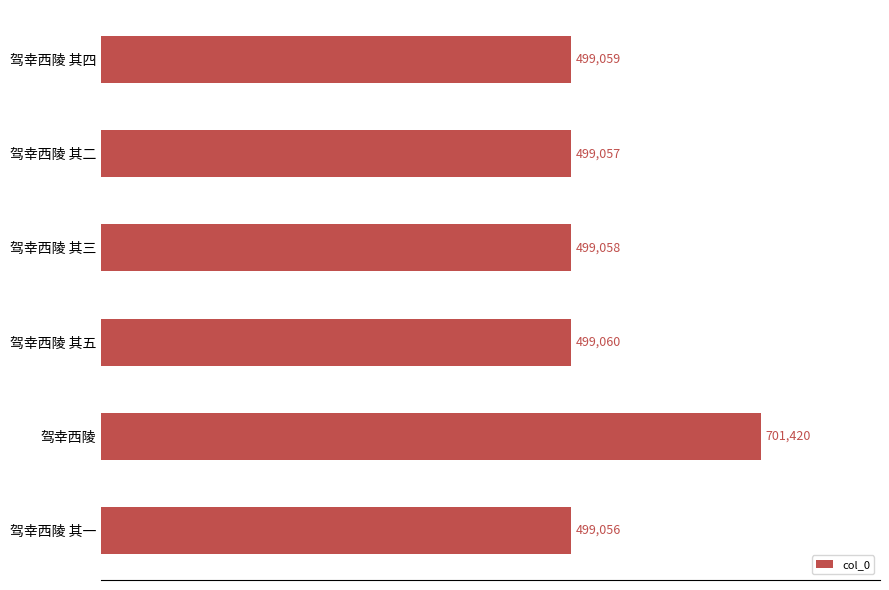

Reading top to bottom, extract all data points from this chart.

驾幸西陵 其四=499059	驾幸西陵 其二=499057	驾幸西陵 其三=499058	驾幸西陵 其五=499060	驾幸西陵=701420	驾幸西陵 其一=499056